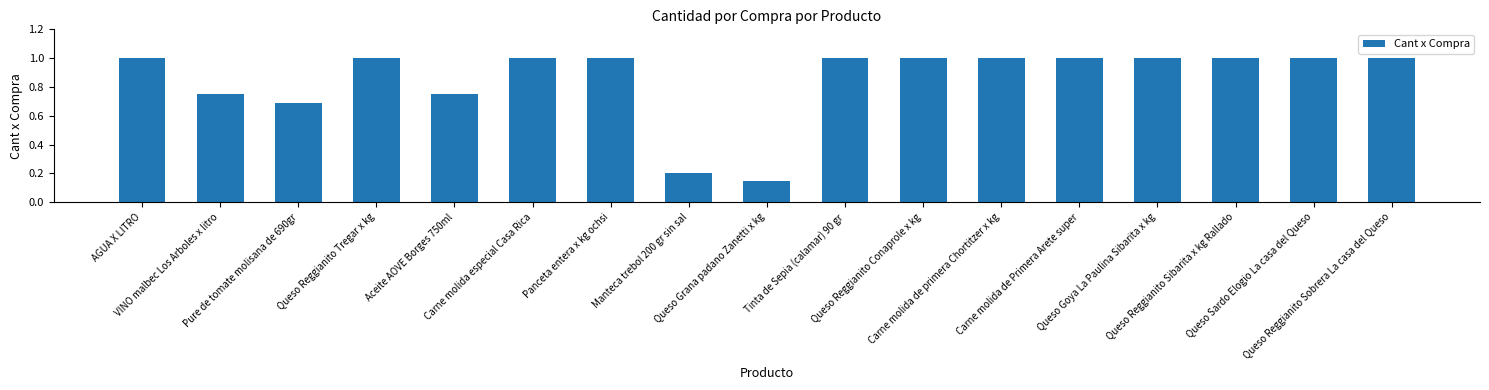

How many values are between 0 and 1?

17